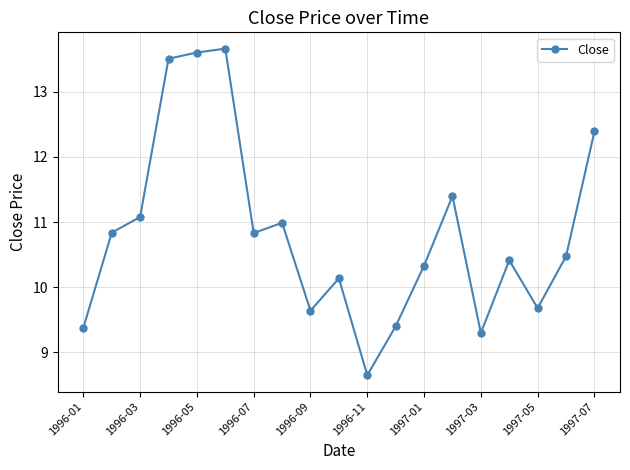

What is the maximum value shown in the chart?

13.7